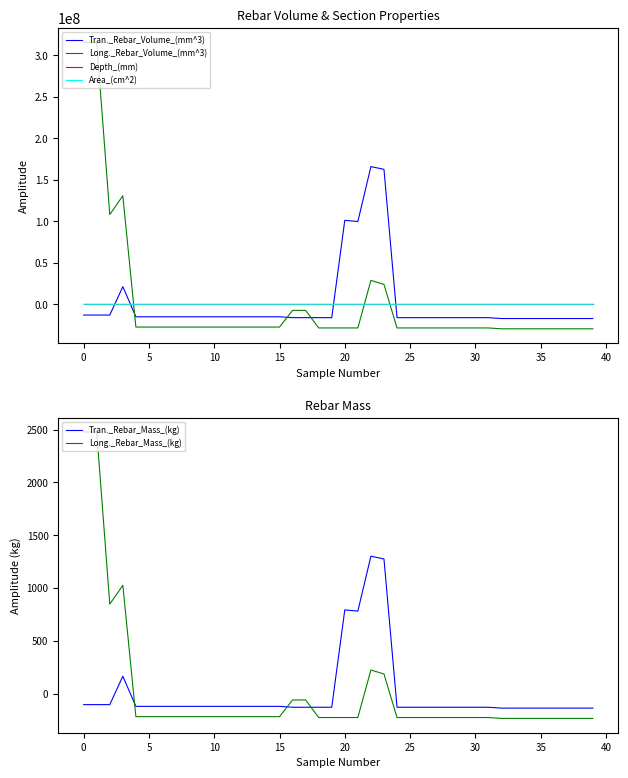

What is the highest value of the Long._Rebar_Volume_(mm^3) series?

315828975.0